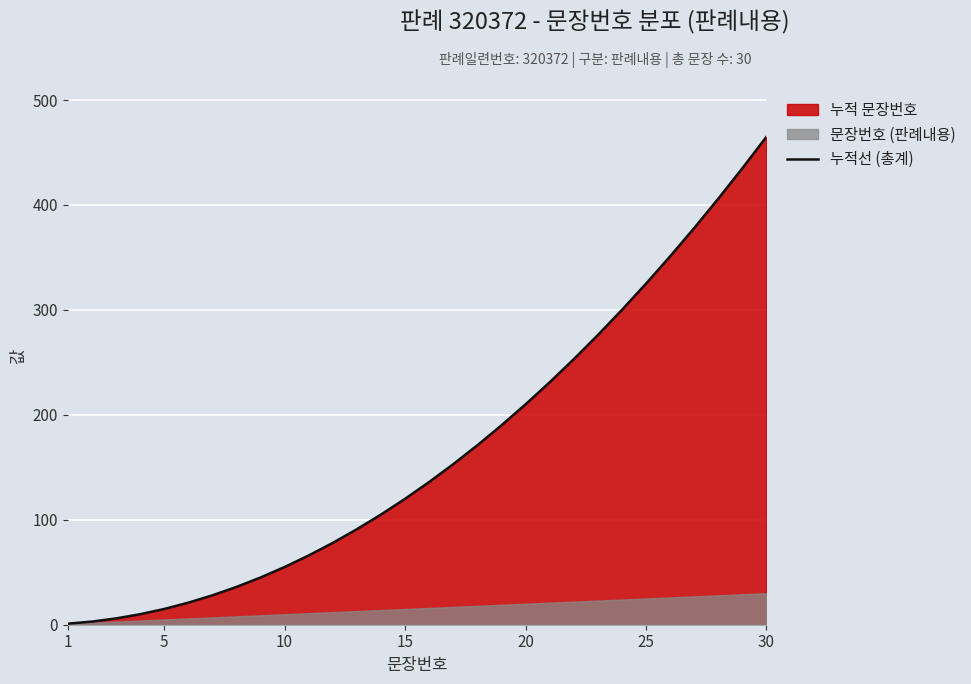

How many lines are shown in the chart?

1